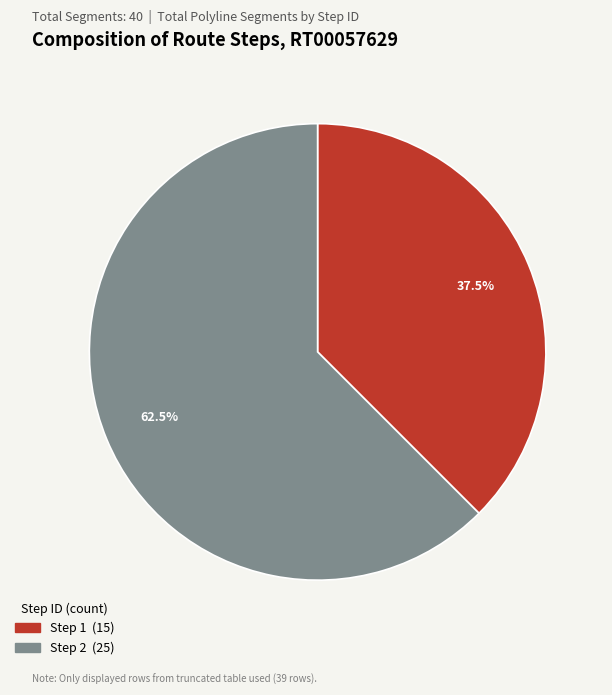

Is there a majority slice in this chart?

Yes